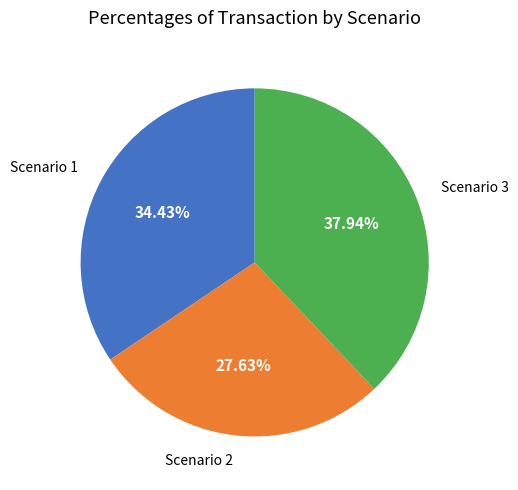

How many segments does this pie chart have?

3